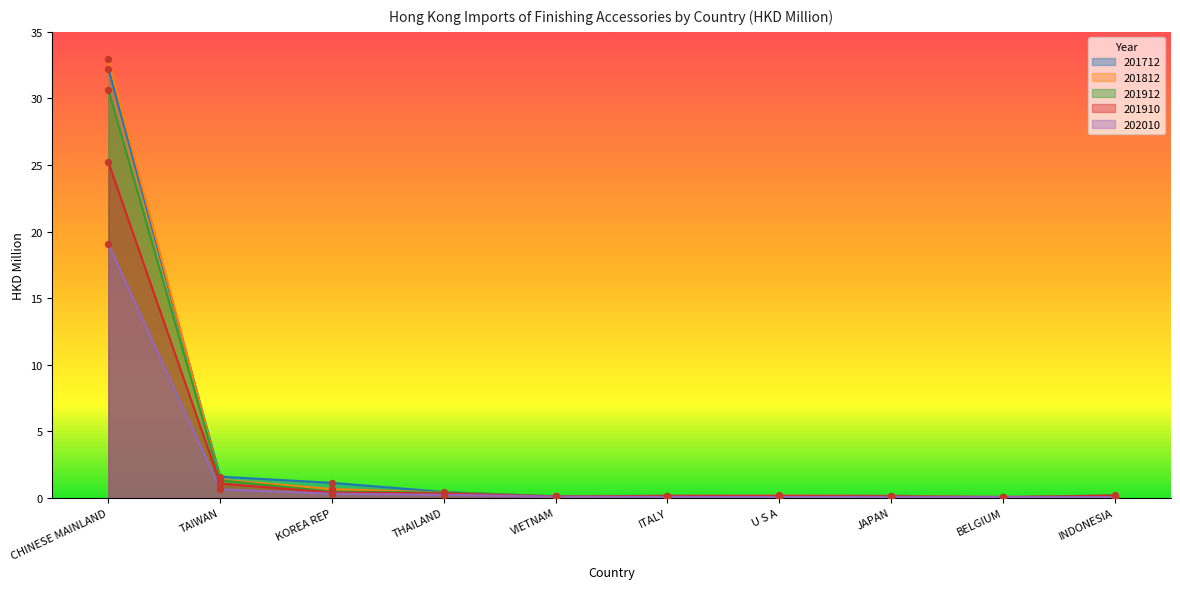

Which series reaches the minimum Y coordinate?

201910